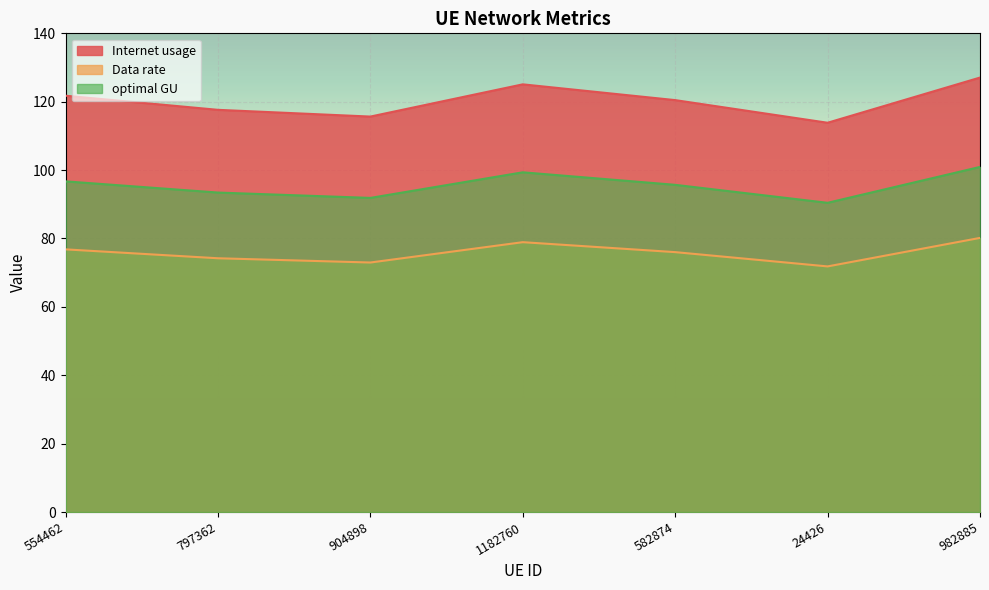

Which category has the lowest value across all series?

24426